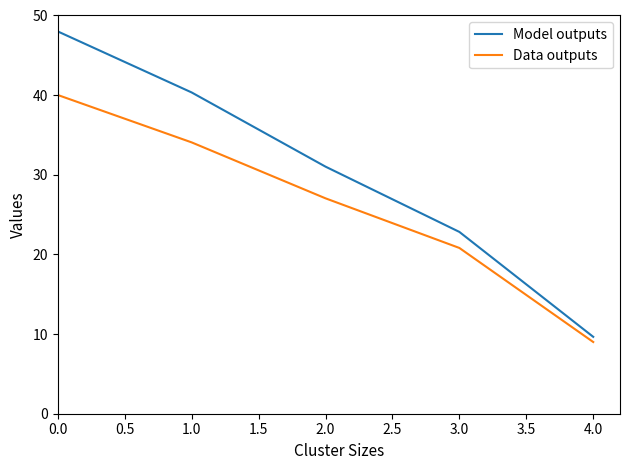

True or false: Data outputs has a value of 46.6 at 1.0.

False